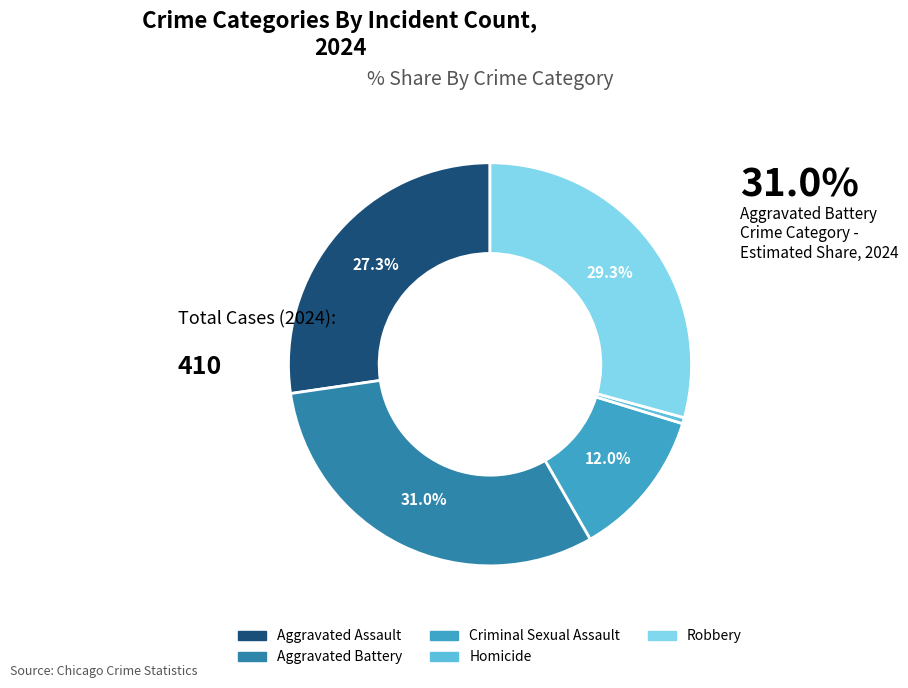

True or false: Aggravated Assault accounts for 27% of the total.

True